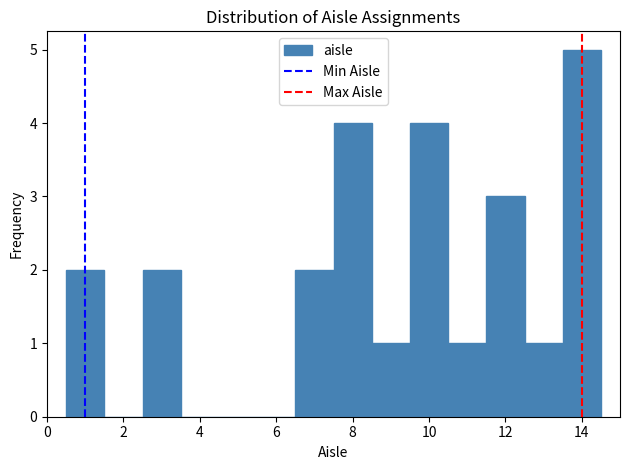

Reading left to right, list every bar in this chart as the range it spans on the x-axis followed by its height. Neither the bar edges nor the heights are printed on the chart, so give them approximately, as read against the axes.

0.5 to 1.5: 2
1.5 to 2.5: 0
2.5 to 3.5: 2
3.5 to 4.5: 0
4.5 to 5.5: 0
5.5 to 6.5: 0
6.5 to 7.5: 2
7.5 to 8.5: 4
8.5 to 9.5: 1
9.5 to 10.5: 4
10.5 to 11.5: 1
11.5 to 12.5: 3
12.5 to 13.5: 1
13.5 to 14.5: 5